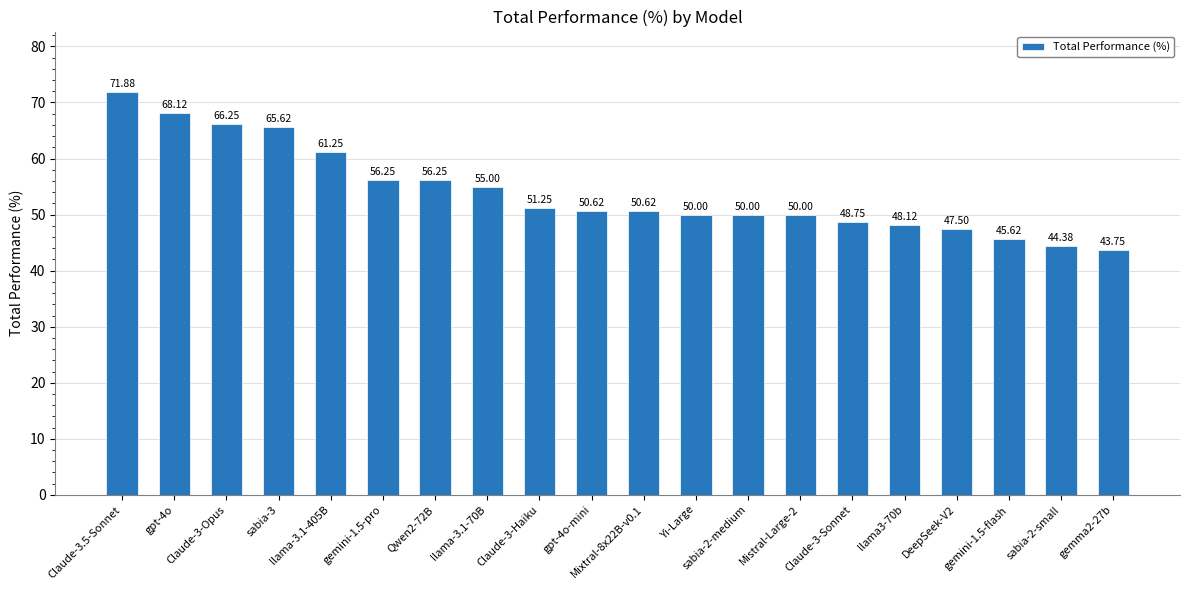

What is the difference between the values at sabia-3 and llama-3.1-405B?

4.4